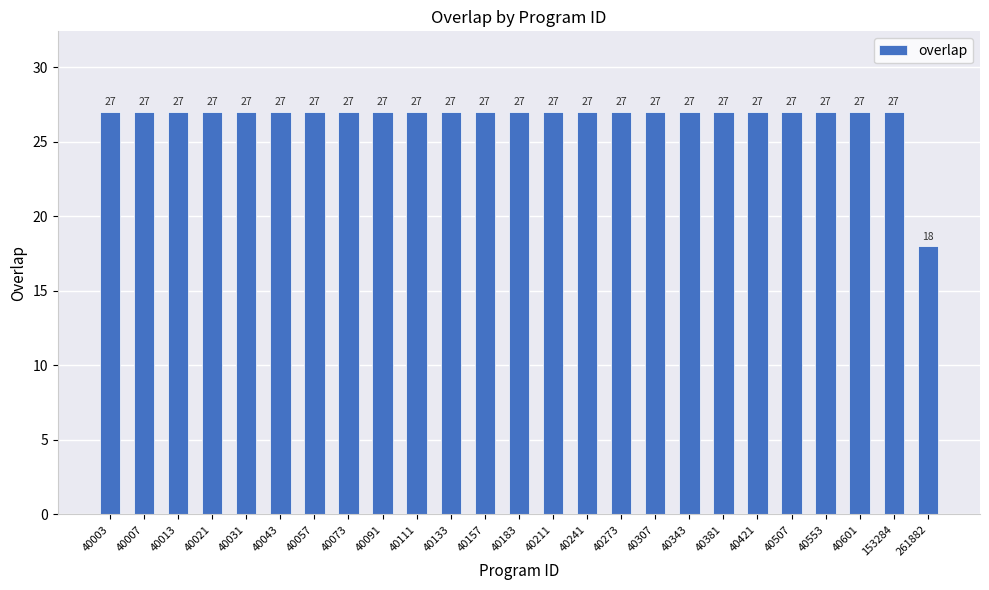

What is the ratio of the value at 40007 to the value at 40073?

1.0